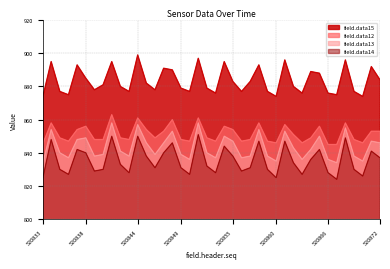

The value of field.data13 at 520861 is 507. True or false?

False